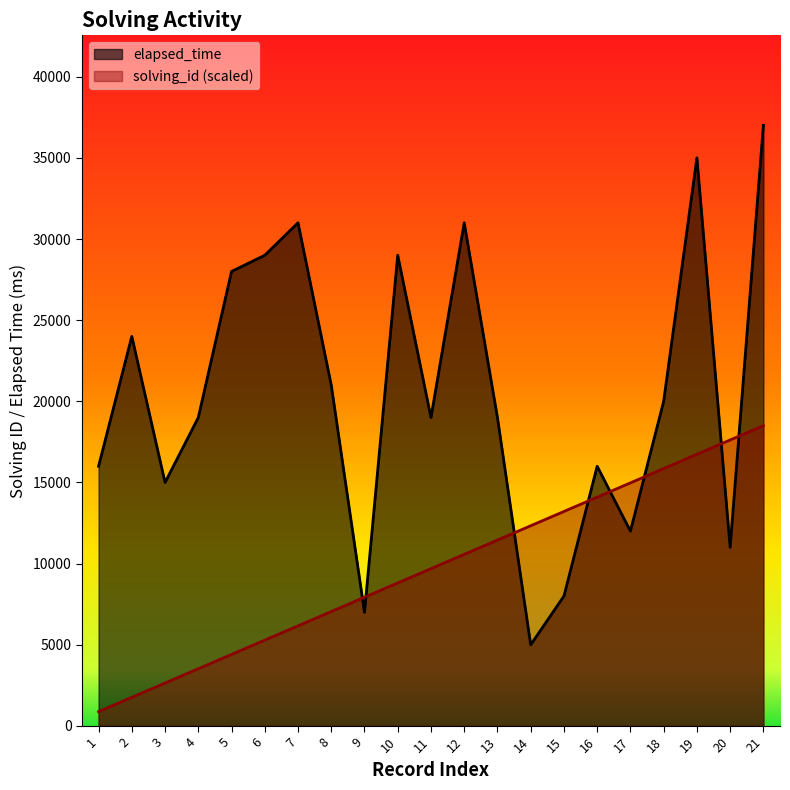

At which category does the chart reach its peak across all series?

21